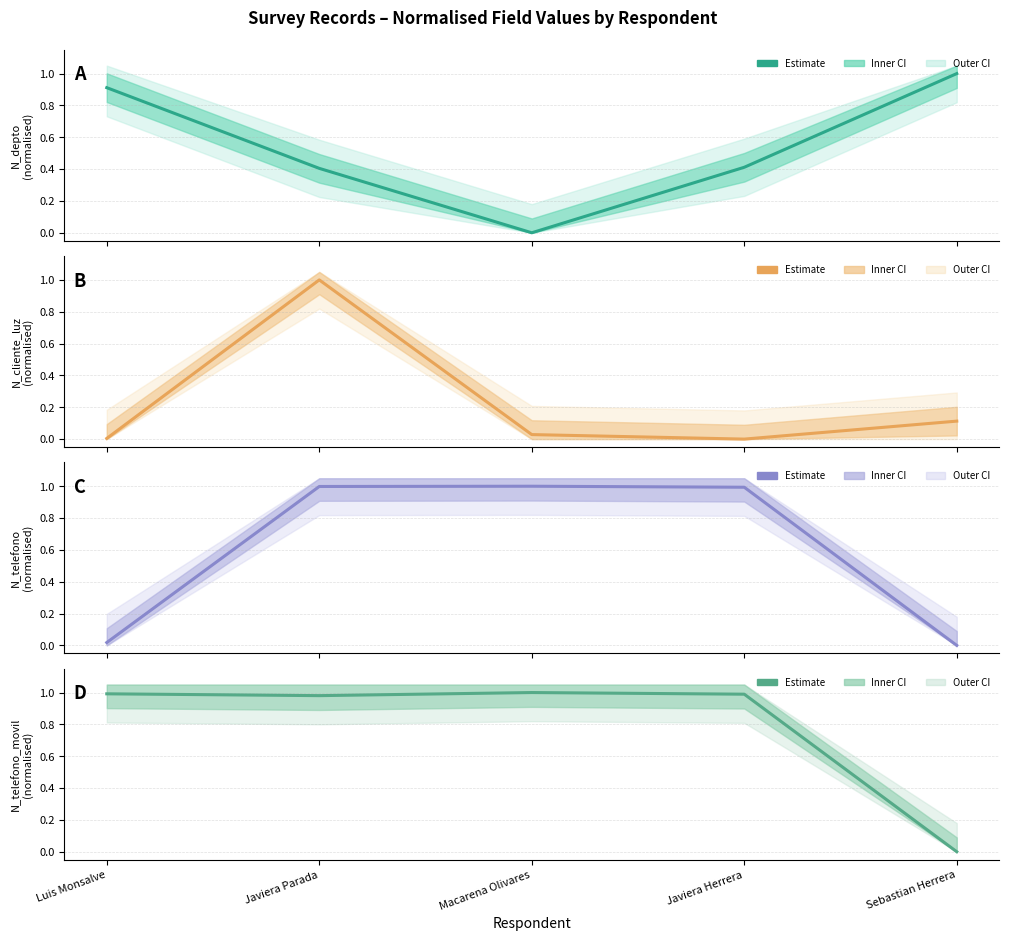

True or false: N_telefono has a value of 0.3 at Javiera Parada.

False